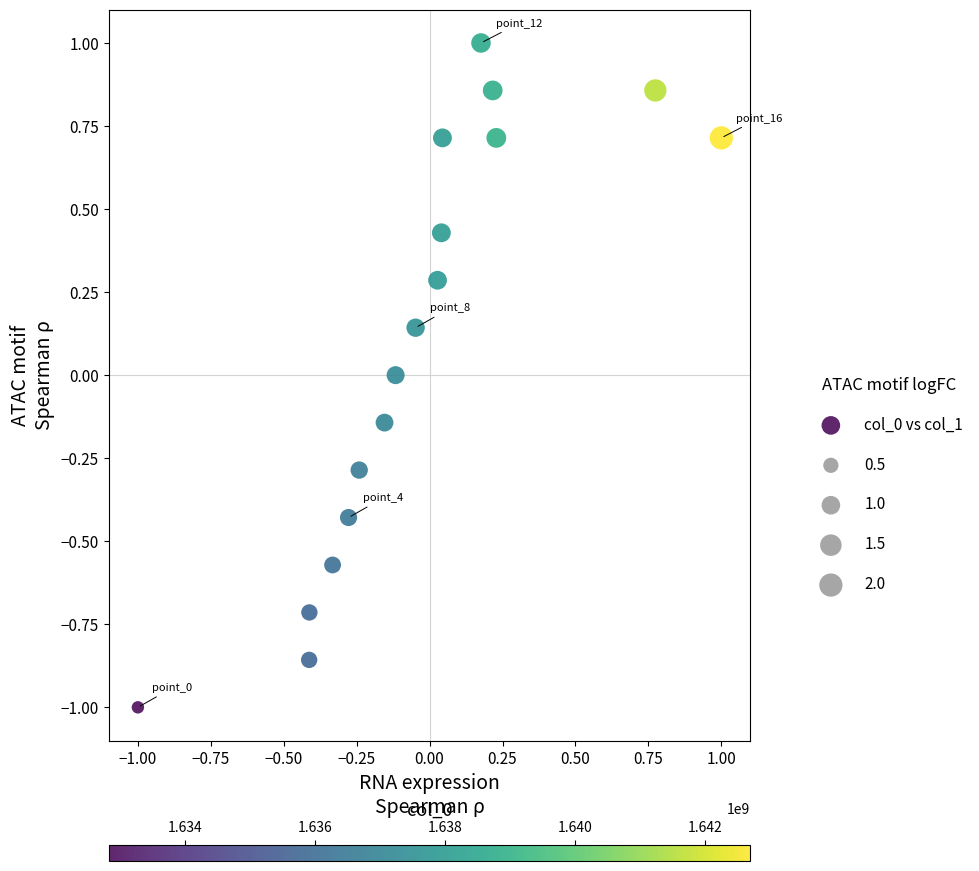

What is the range of X values (max minus min)?

2.0